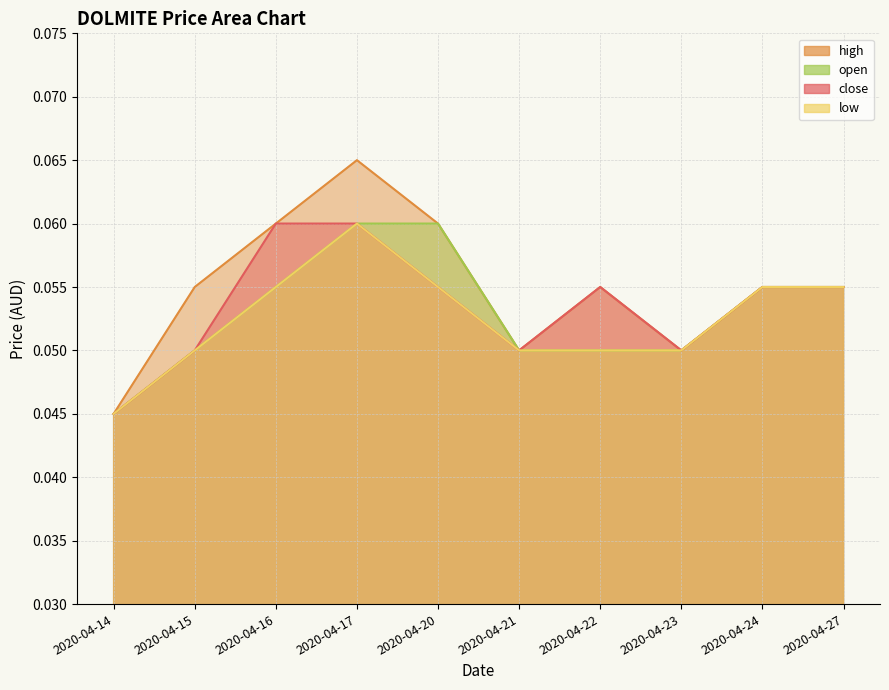

What is the sum of all high values?

0.6